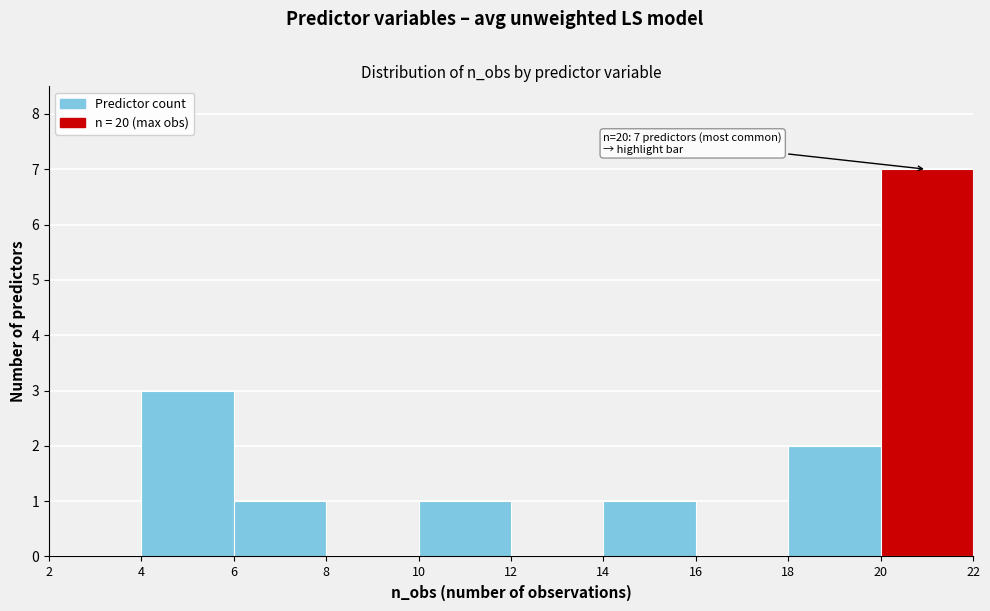

Which range on the x-axis has the tallest bar?

20 to 22